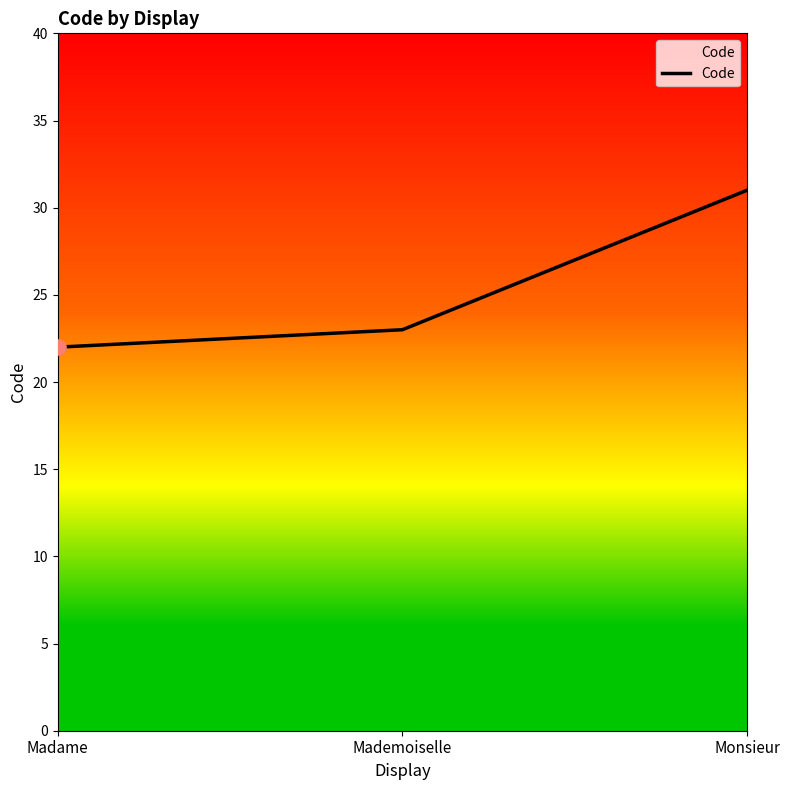

Which has a higher value, Monsieur or Madame?

Monsieur